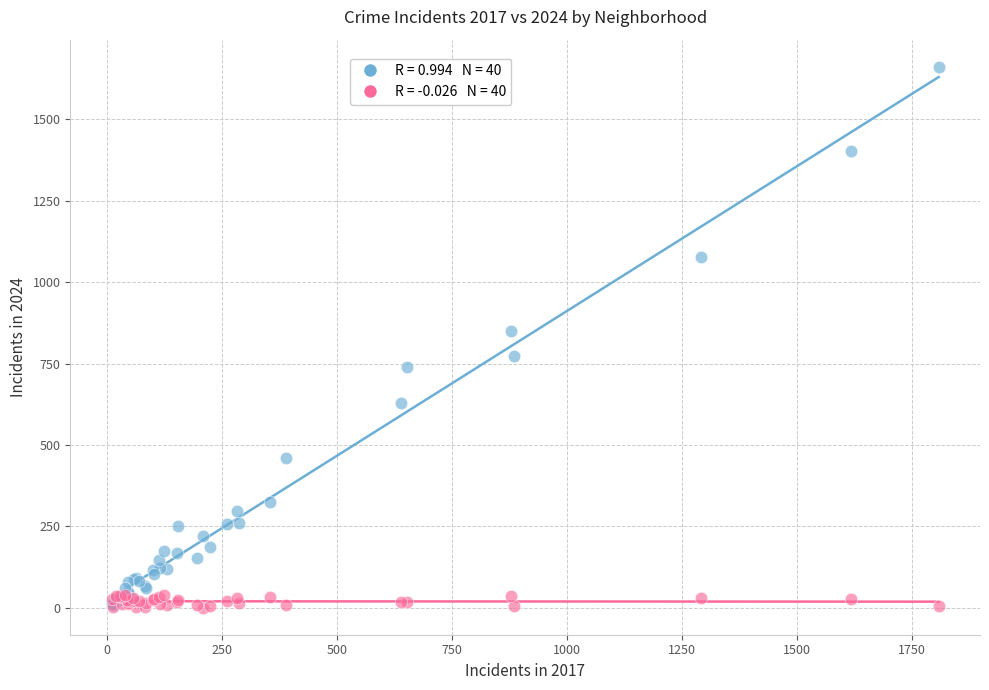

Across all series, what Y value is closest to 831?

851